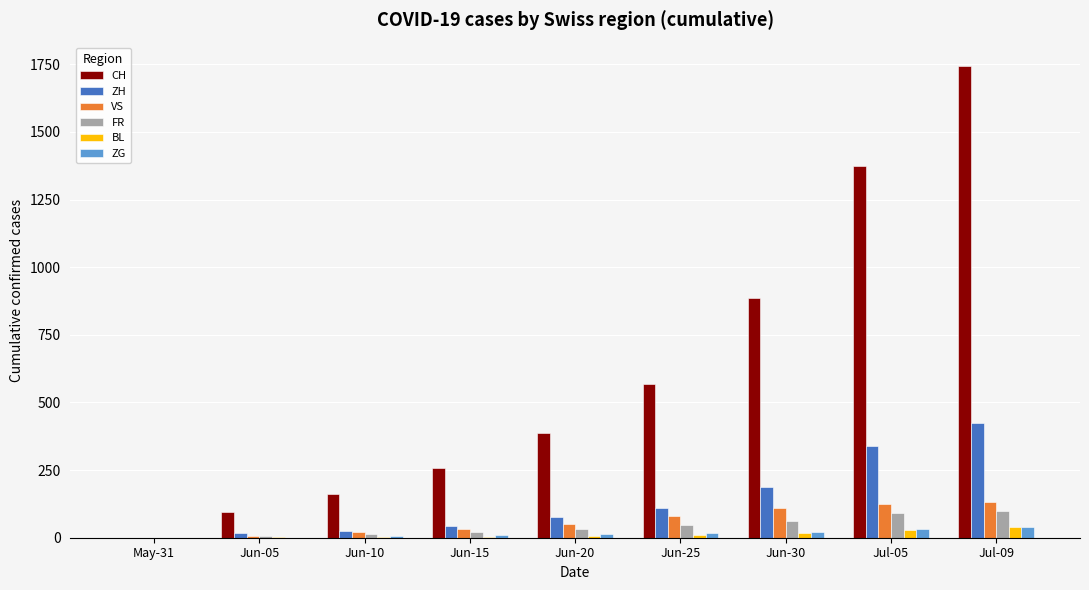

At which label is ZH closest to 212?

Jun-30